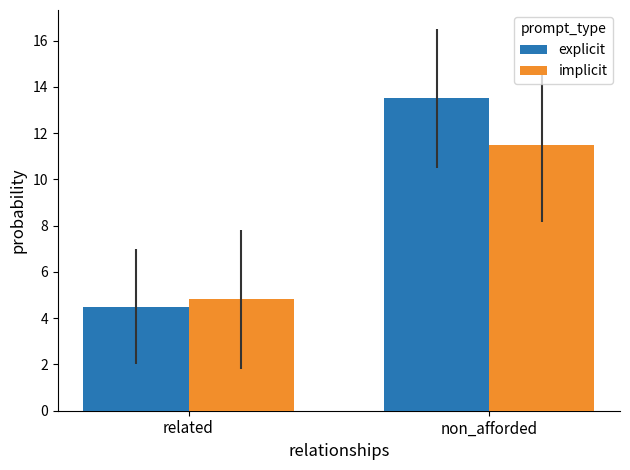

Where is explicit nearest to the value 9?

related